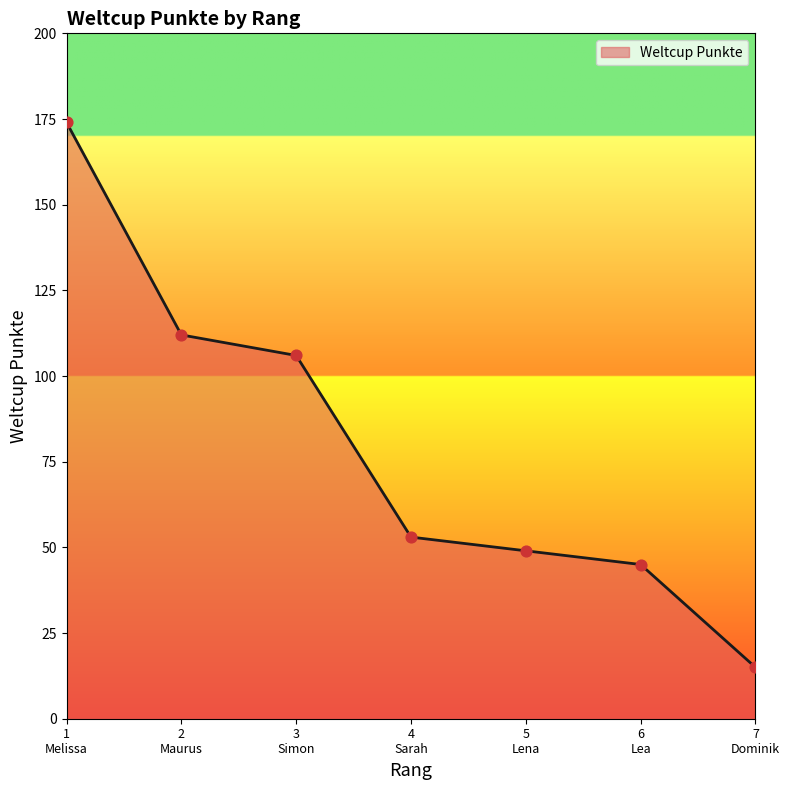

True or false: the data has more than 2 interior local peaks.

False